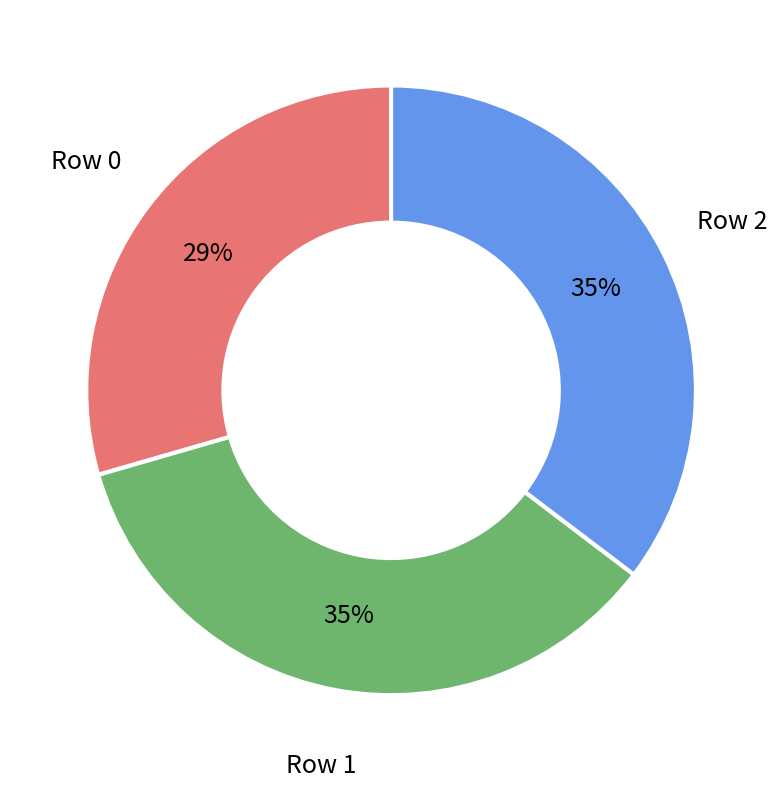

Is there a majority slice in this chart?

No